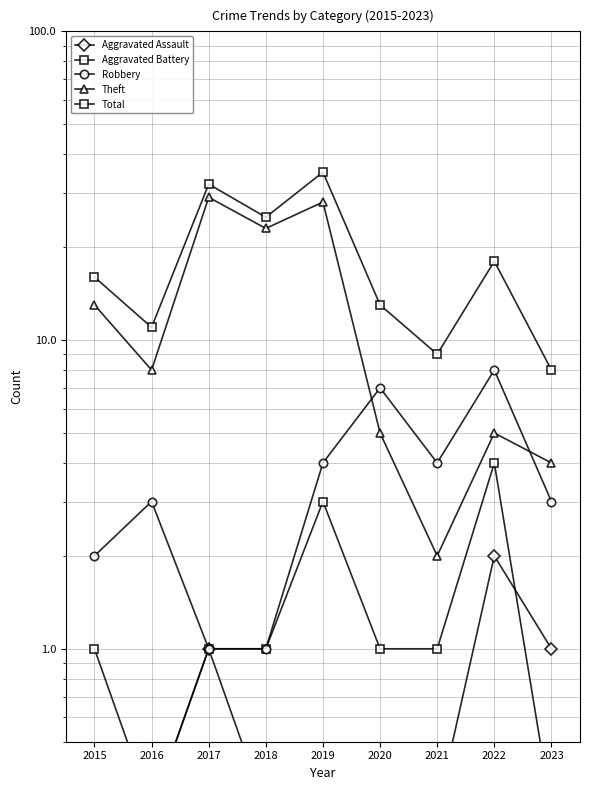

What is the difference between the Theft values at 2015 and 2022?

8.0